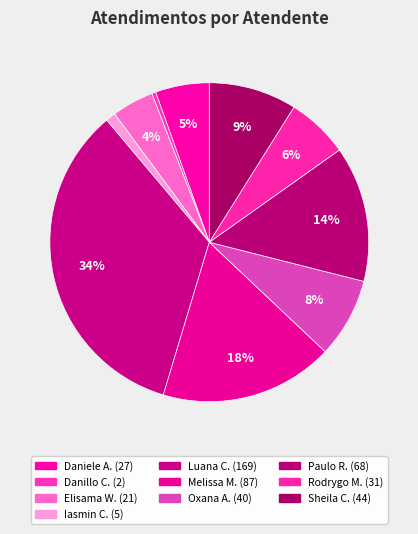

How many segments does this pie chart have?

10